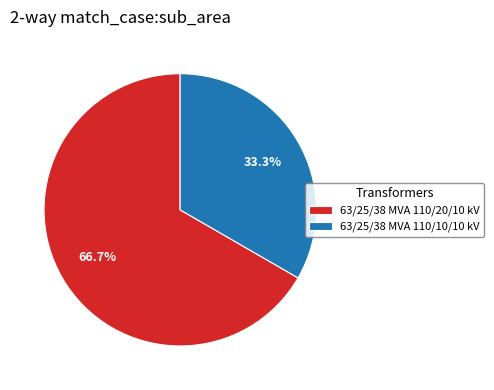

Is it true that 63/25/38 MVA 110/10/10 kV is 22% of the pie?

False